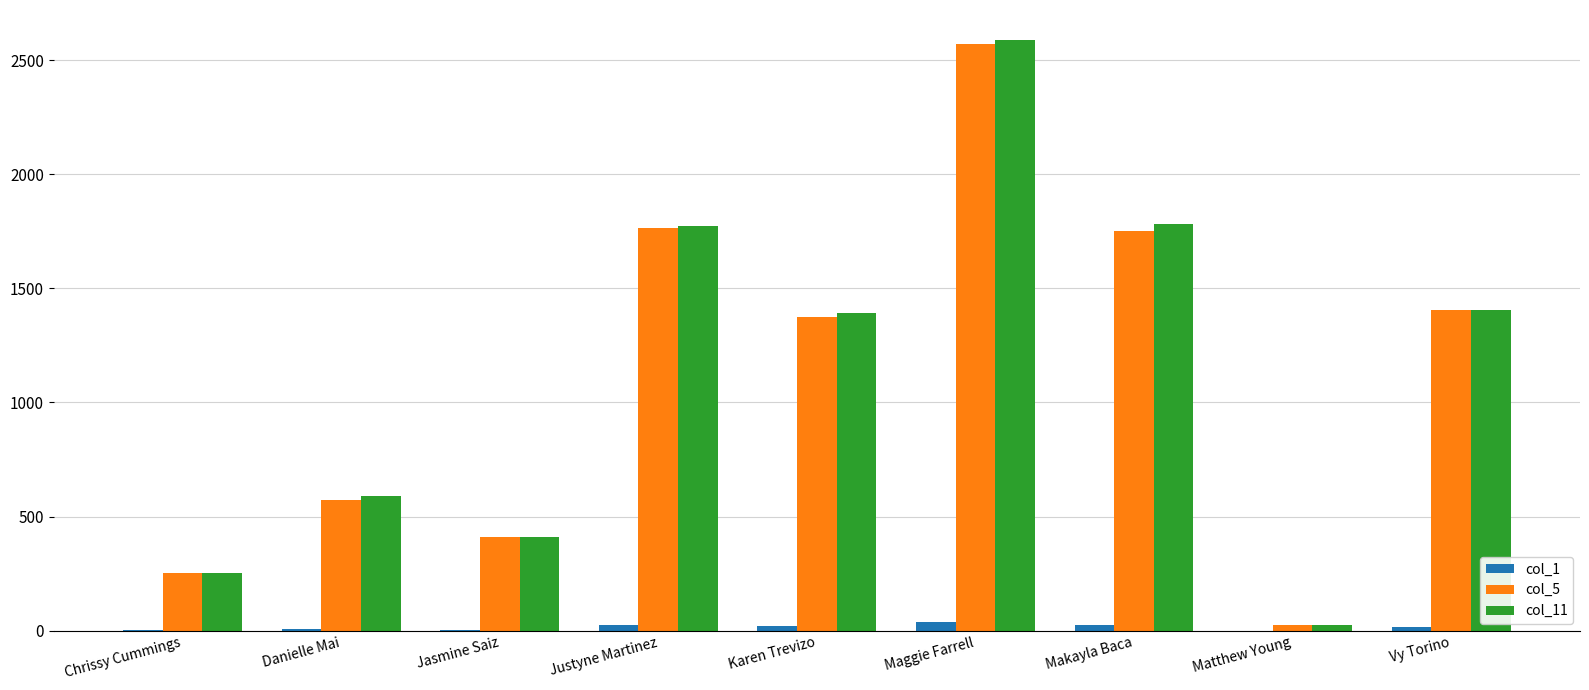

What is the highest value of the col_1 series?

38.0